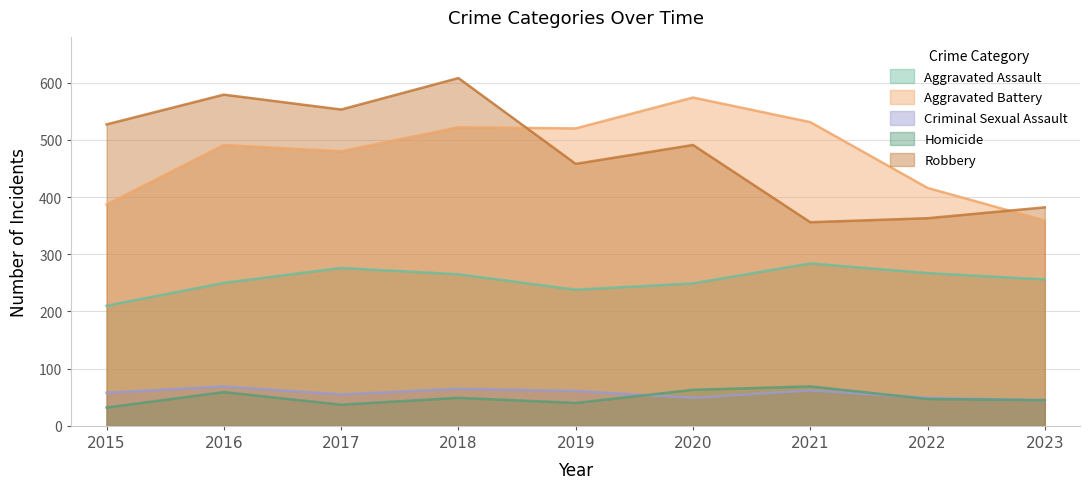

How many interior local valleys does the Aggravated Assault series have?

1